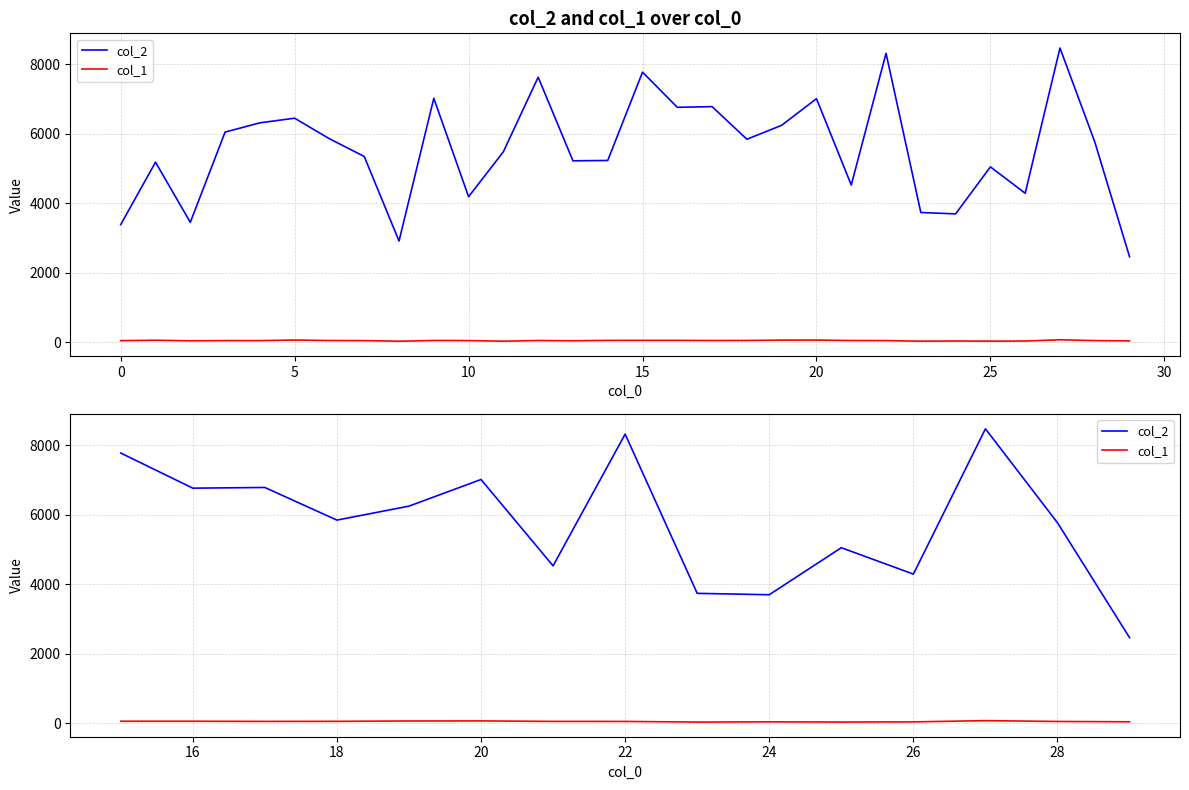

True or false: col_1 has more than 1 interior local peaks.

True